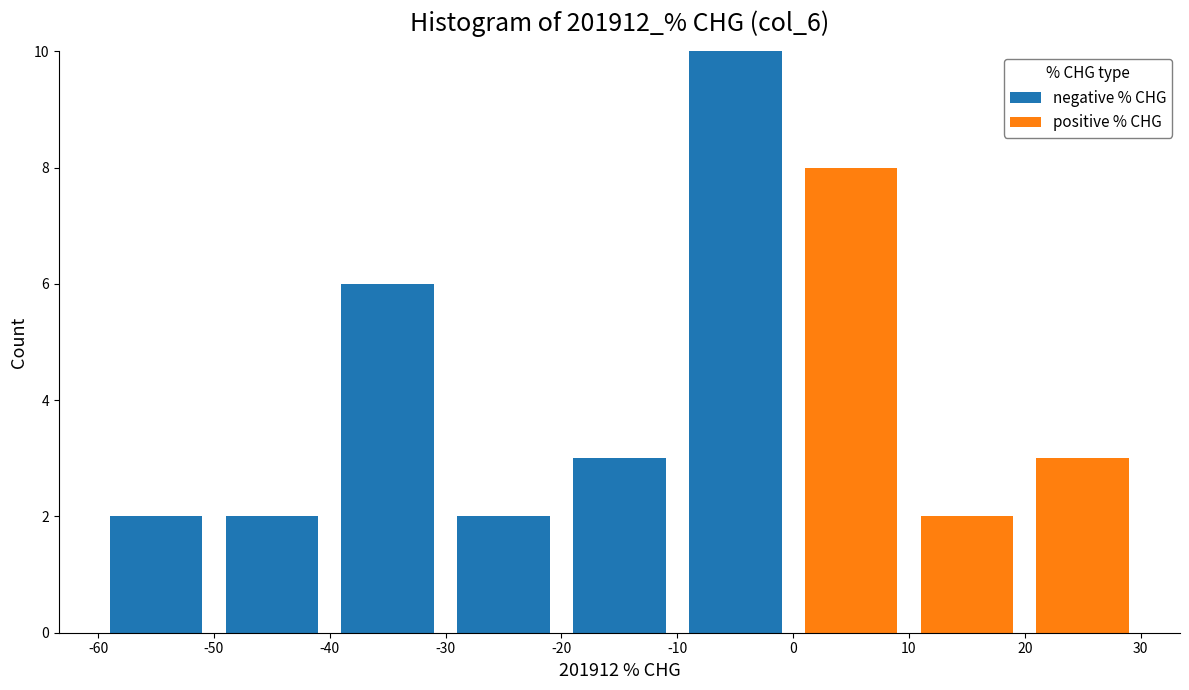

Reading left to right, transcribe this chart: for each stacked bar, give the range it covers on the x-axis and its total height. The values are not printed on the chart, so give them approximately, as read against the axis.

-60 to -50: 2
-50 to -40: 2
-40 to -30: 6
-30 to -20: 2
-20 to -10: 3
-10 to 0: 10
0 to 10: 8
10 to 20: 2
20 to 30: 3